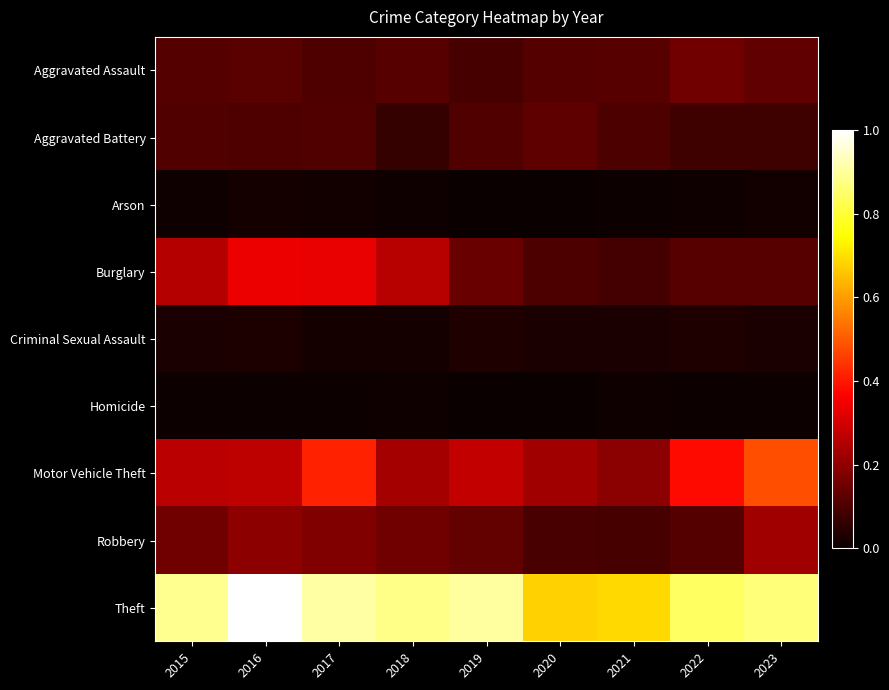

What is the total value across all series at 2019?

1.7